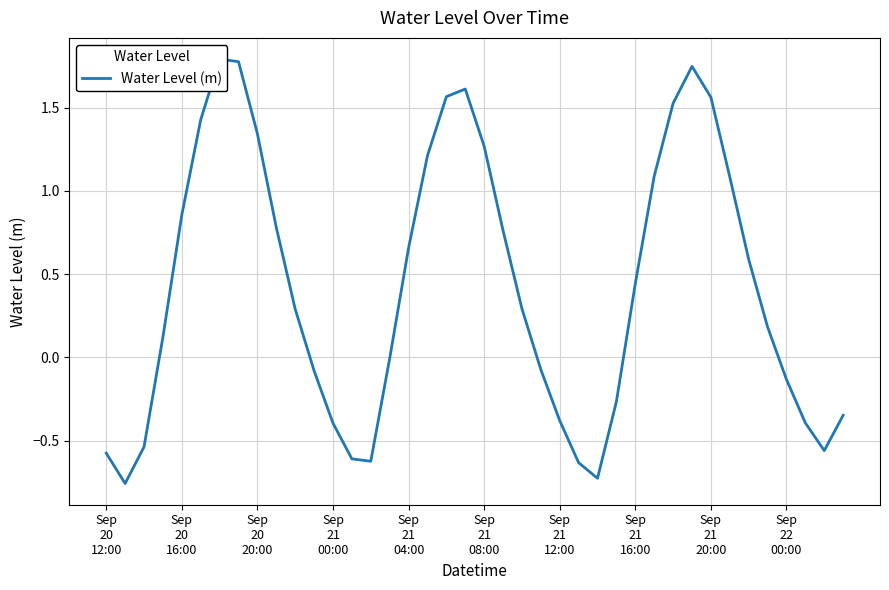

What is the average value?

0.4